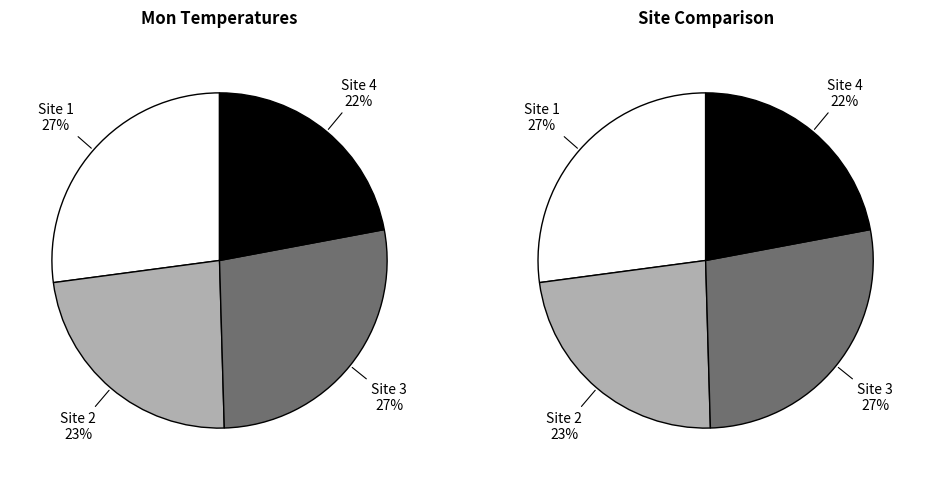

Rank the categories by value from highest to lowest.

Site 3, Site 1, Site 2, Site 4